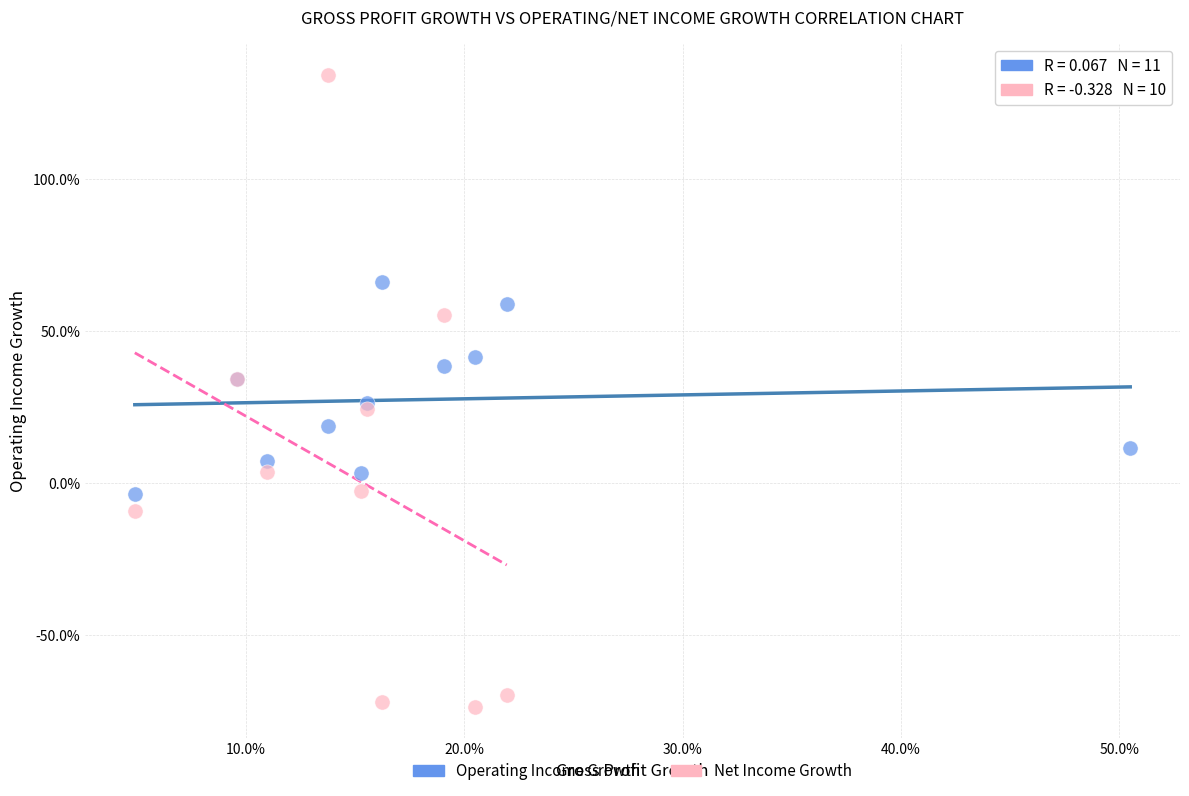

What are all the series names shown in the legend?

Operating Income Growth, Net Income Growth